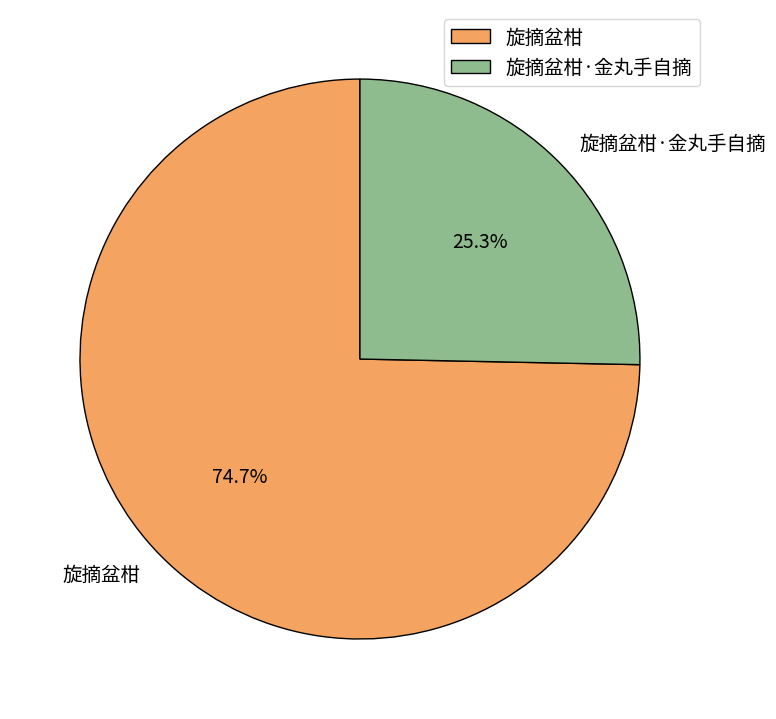

Which has a higher value, 旋摘盆柑 or 旋摘盆柑·金丸手自摘?

旋摘盆柑